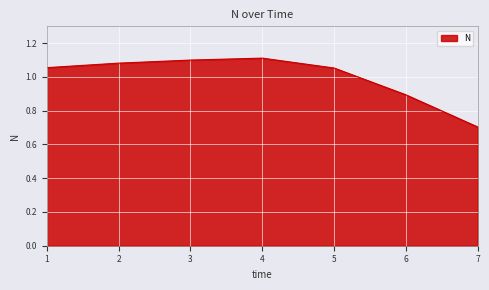

At which category does the chart reach its minimum across all series?

7